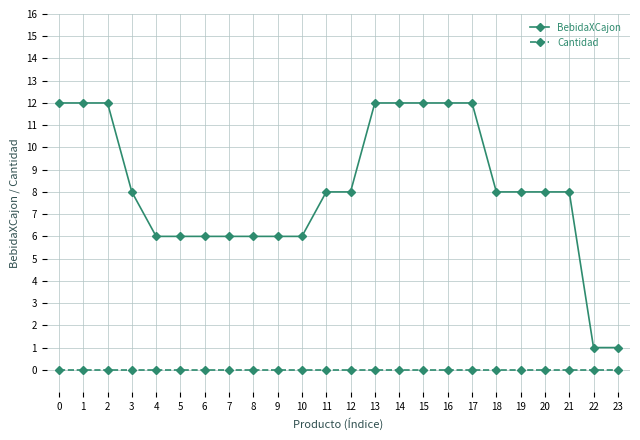

What is the difference between the maximum and minimum values in the BebidaXCajon series?

11